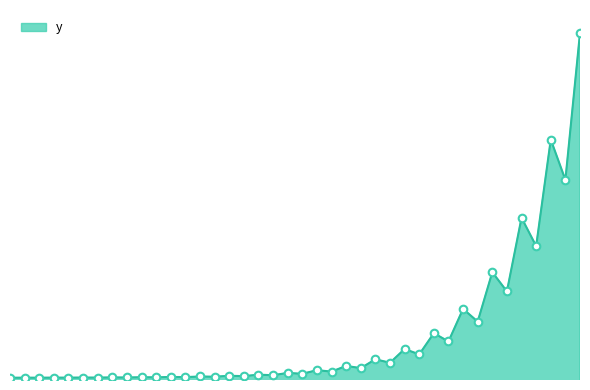

What is the ratio of the value at 416 to the value at 606?

0.4